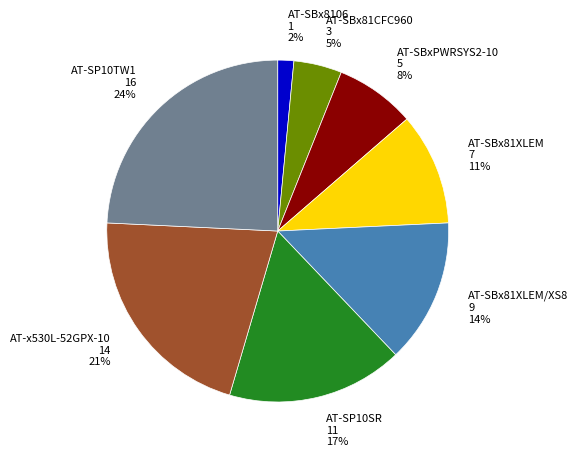

To the nearest percent, what is the difference between the AT-SBx81XLEM and AT-SP10SR slice percentages?

6%